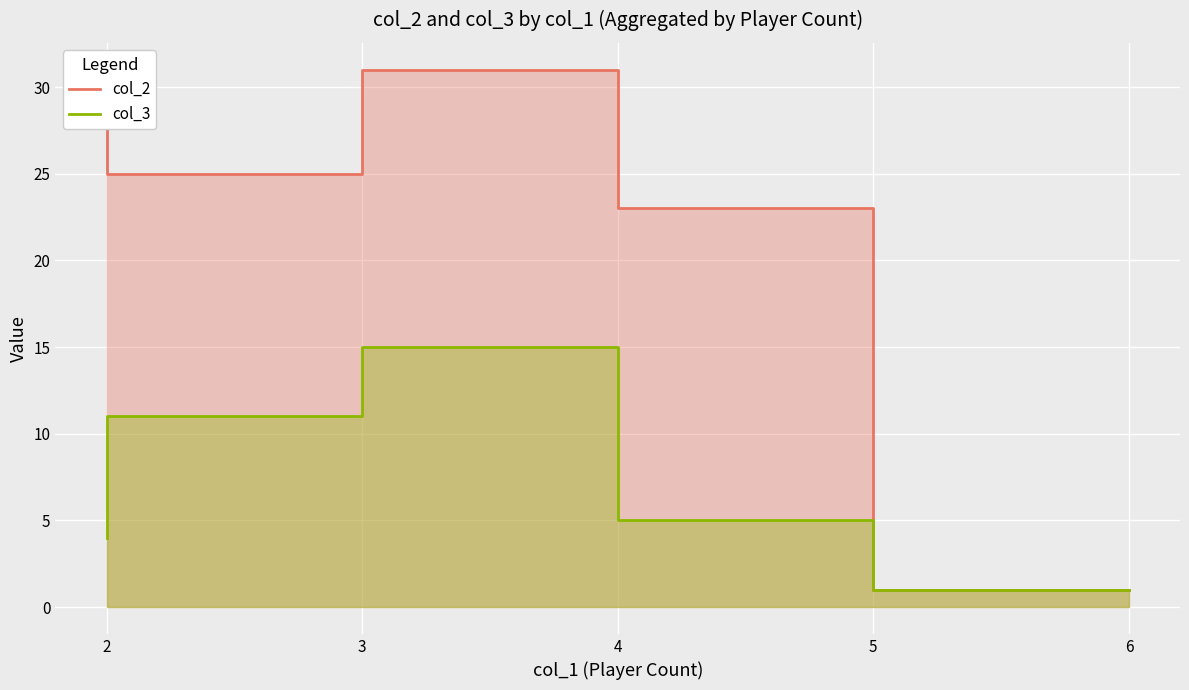

How many distinct data groups are displayed?

2